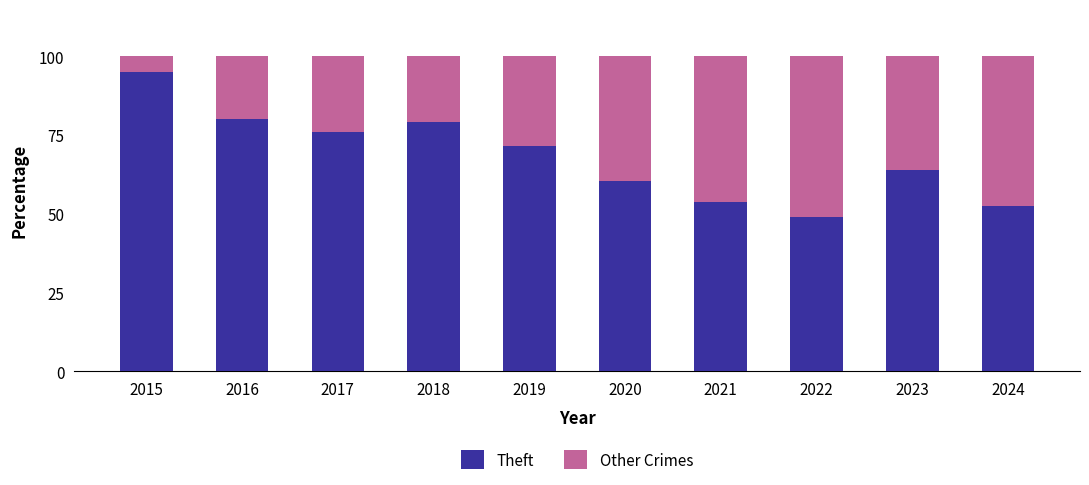

Does the chart contain stacked bars?

Yes